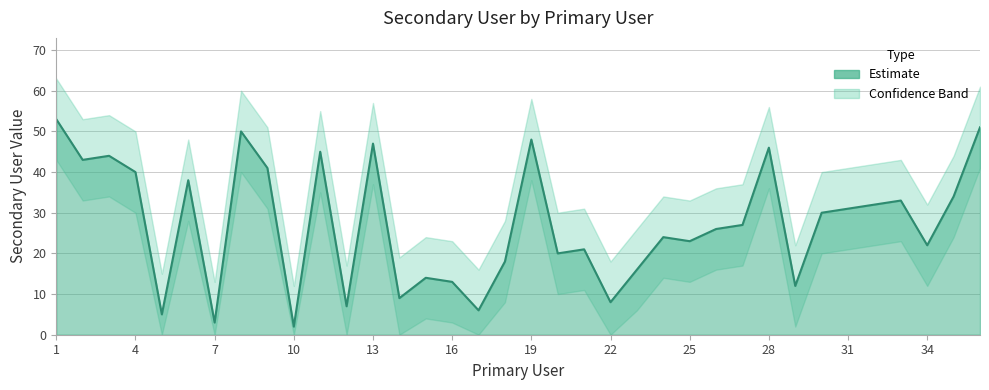

List the labels in order of value, smallest first.

10, 7, 5, 17, 12, 22, 14, 29, 16, 15, 23, 18, 20, 21, 34, 25, 24, 26, 27, 30, 31, 32, 33, 35, 6, 4, 9, 2, 3, 11, 28, 13, 19, 8, 36, 1